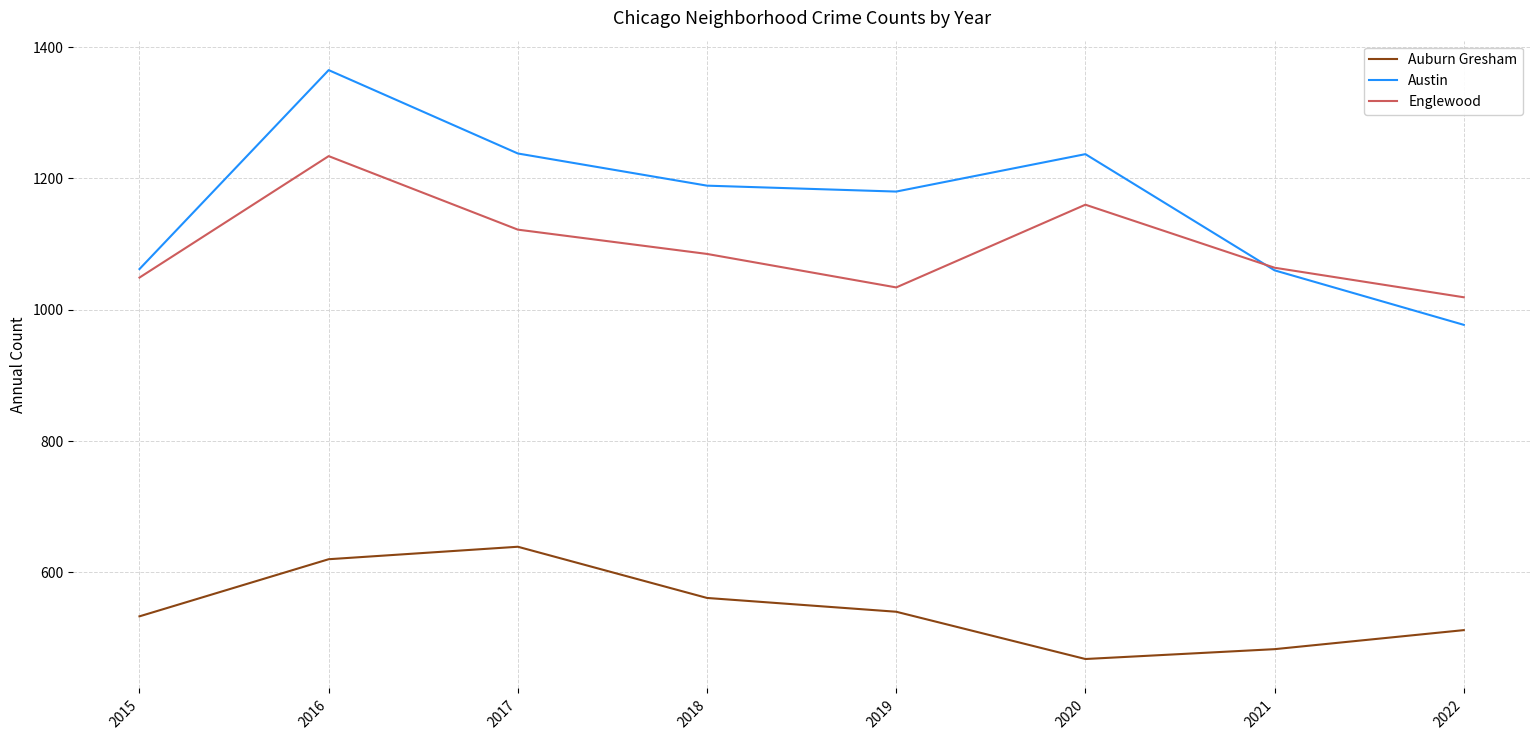

True or false: Auburn Gresham and Englewood intersect in this chart.

False